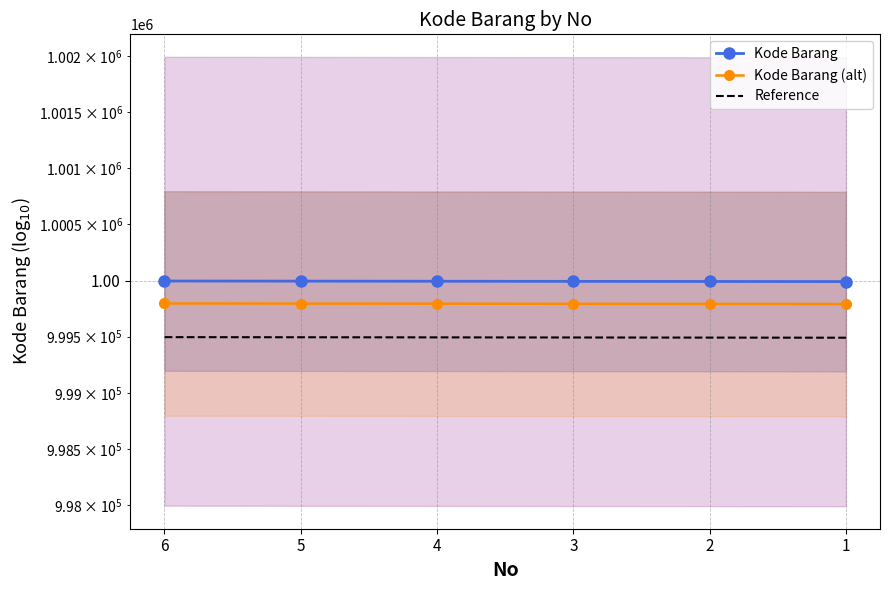

Which series changed the most between 3 and 4?

Kode Barang